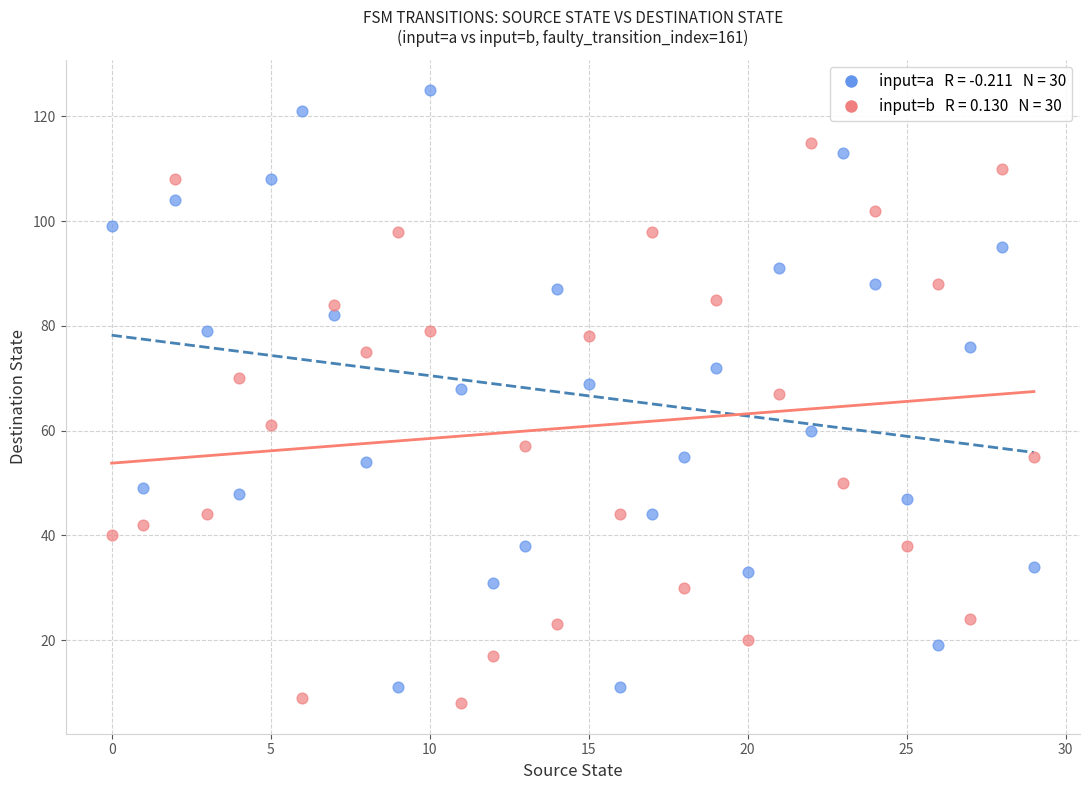

Across all data points, what is the range of Y values (max minus min)?

117